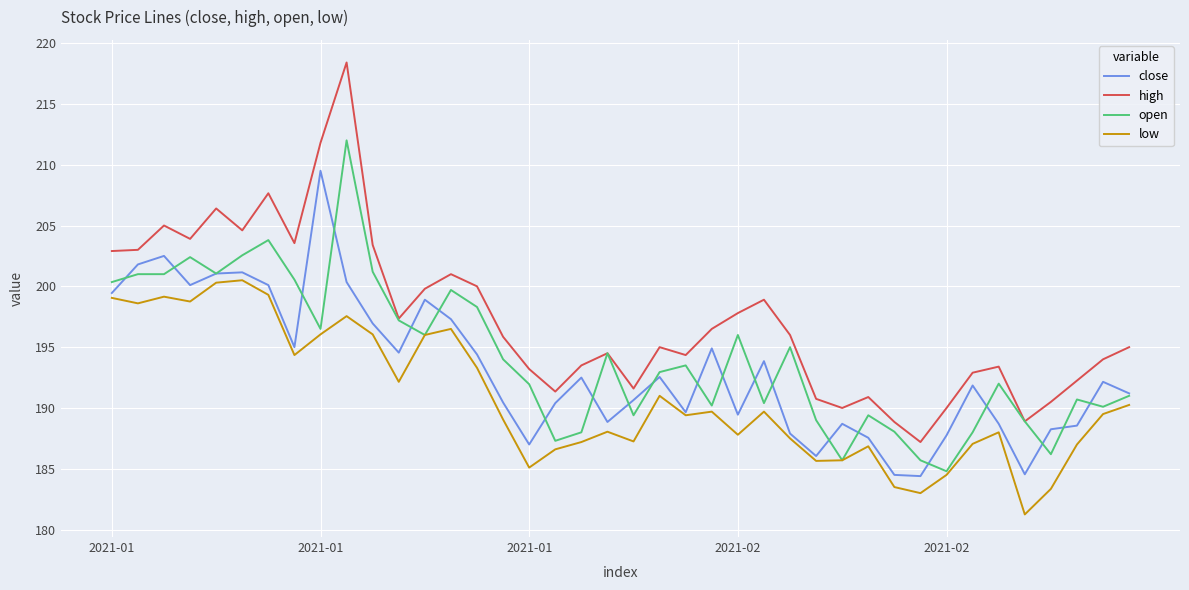

What is the greatest value displayed?

218.4